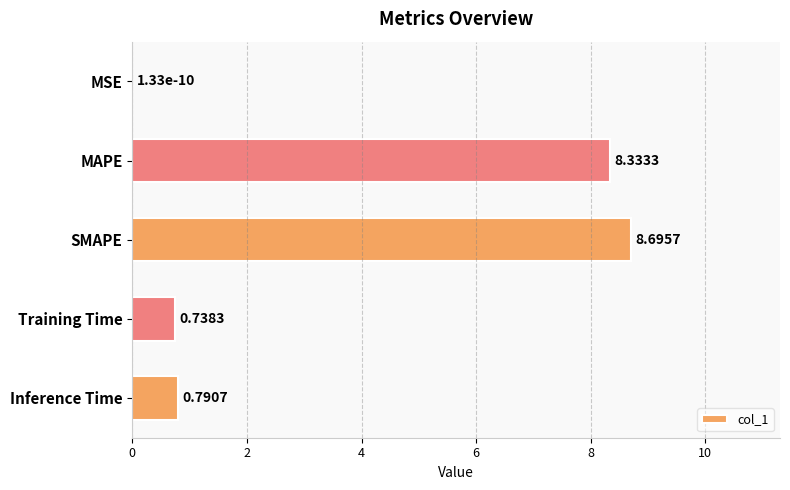

Are the bars horizontal?

Yes